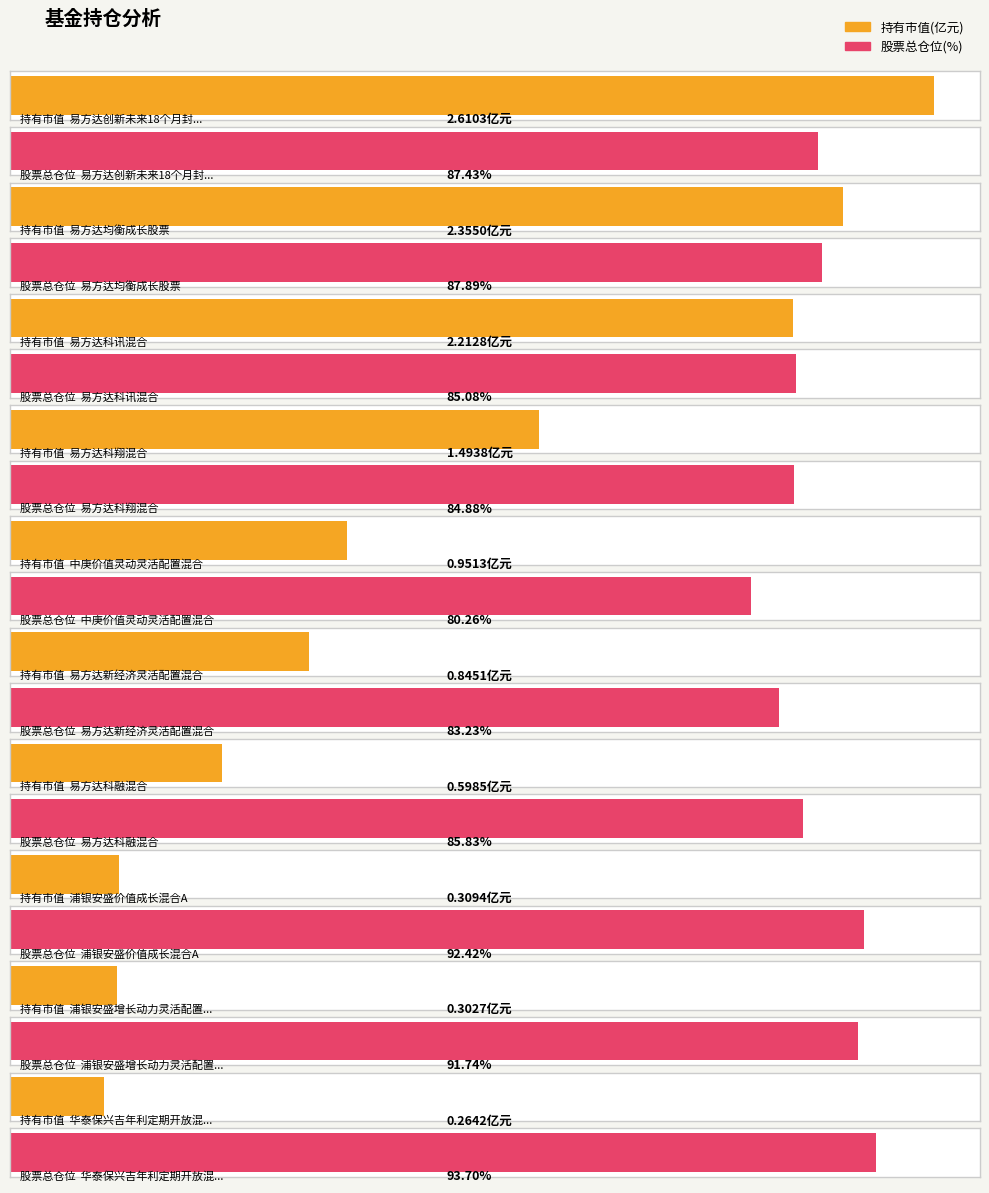

What is the label of the 3rd bar from the right?

浦银安盛价值成长混合A